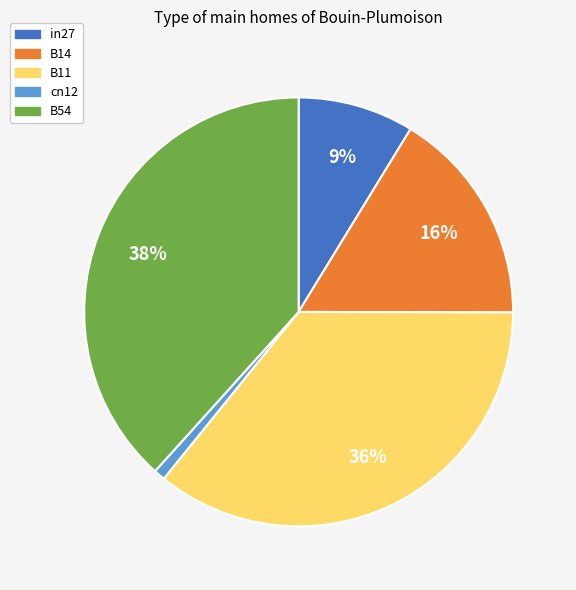

What is the largest slice in the pie chart?

B54